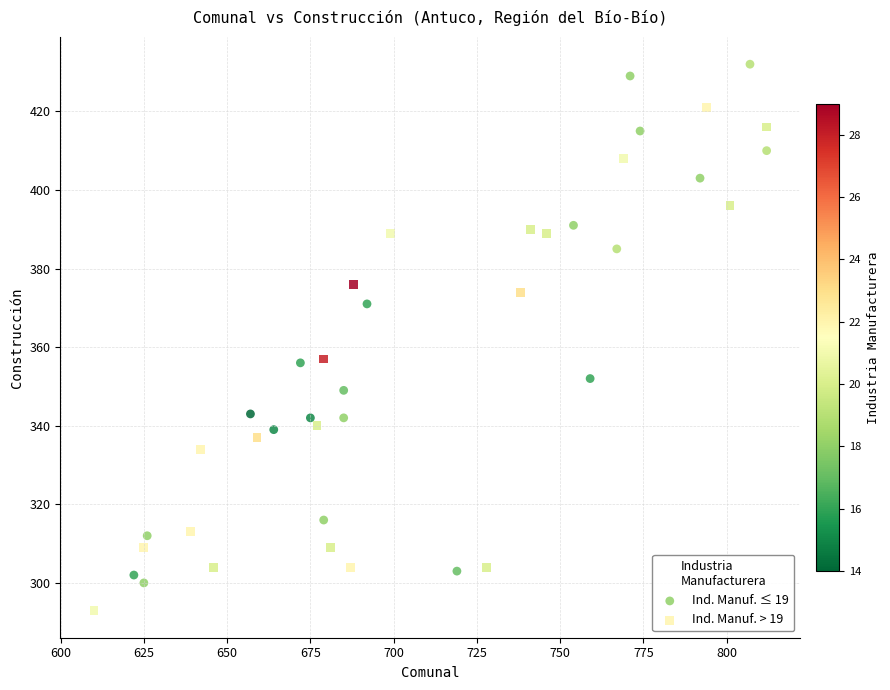

Which series has the largest Y range (max minus min)?

Ind. Manuf. ≤ 19